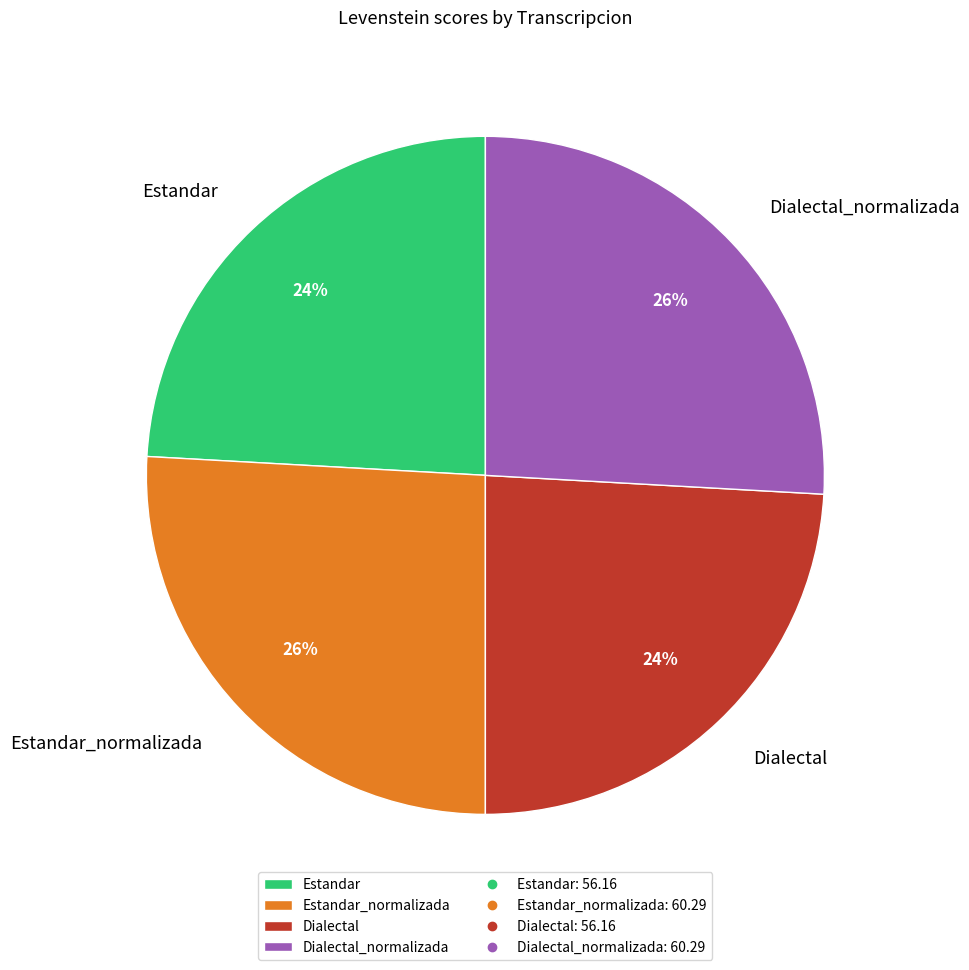

The Estandar slice represents 24% of the pie. True or false?

True